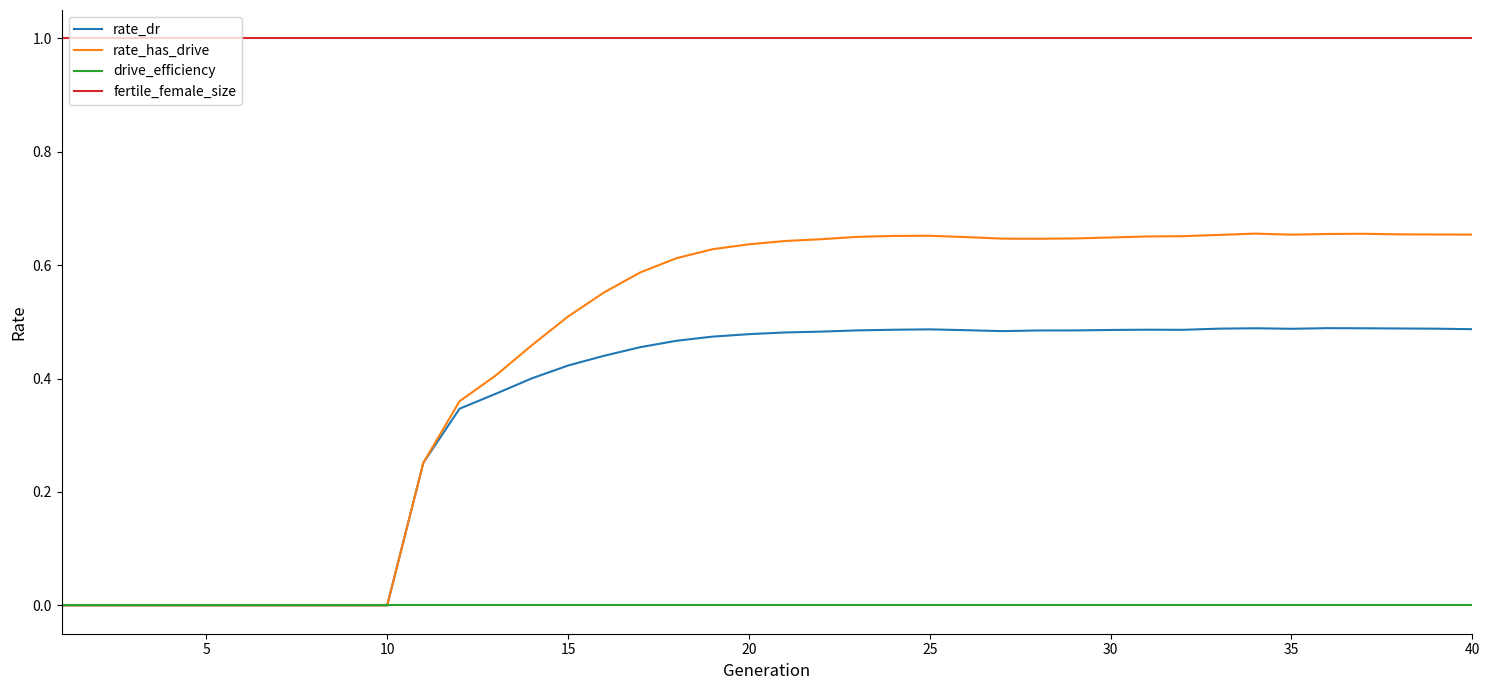

List the series in order of their peak value, lowest first.

drive_efficiency, rate_dr, rate_has_drive, fertile_female_size